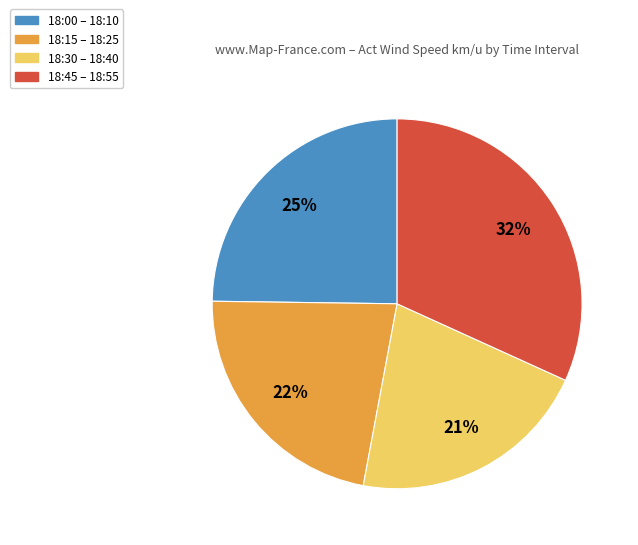

Does any single category account for the majority?

No